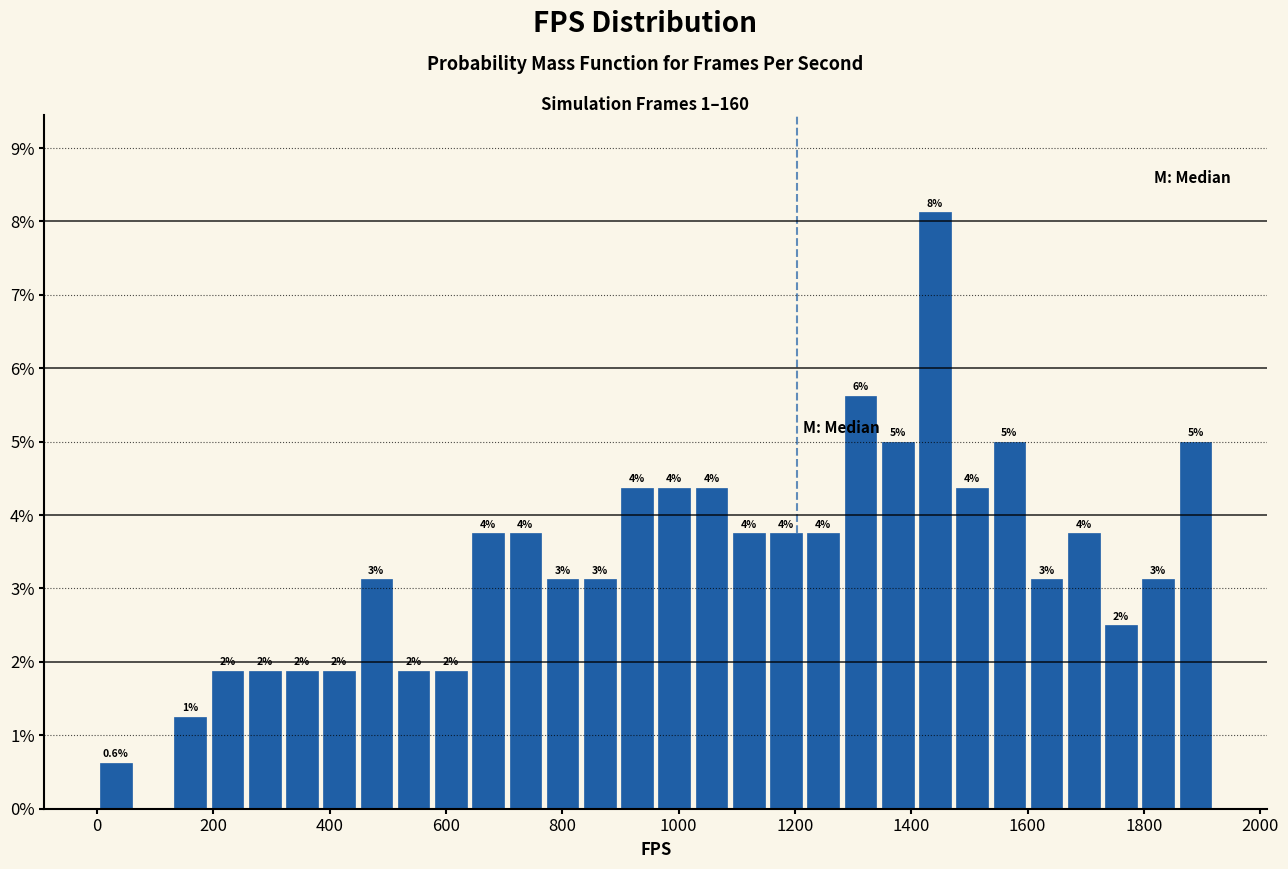

Around what value on the x-axis is the tallest bar? Give the approximate position of its centre, as read against the axis.

1440